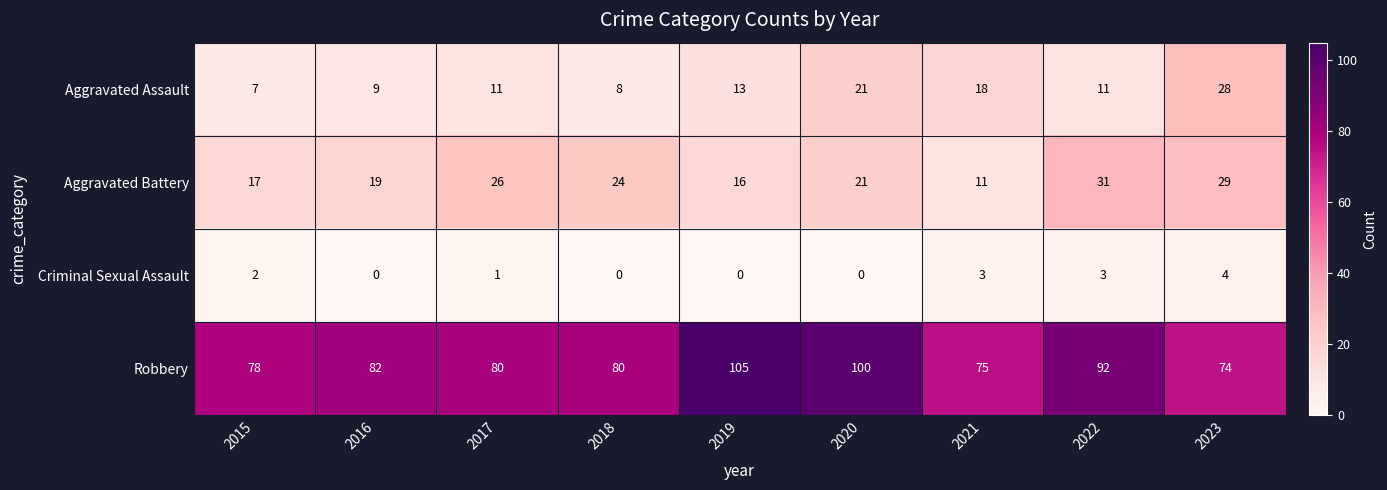

Which series changed the most between 2022 and 2023?

Robbery